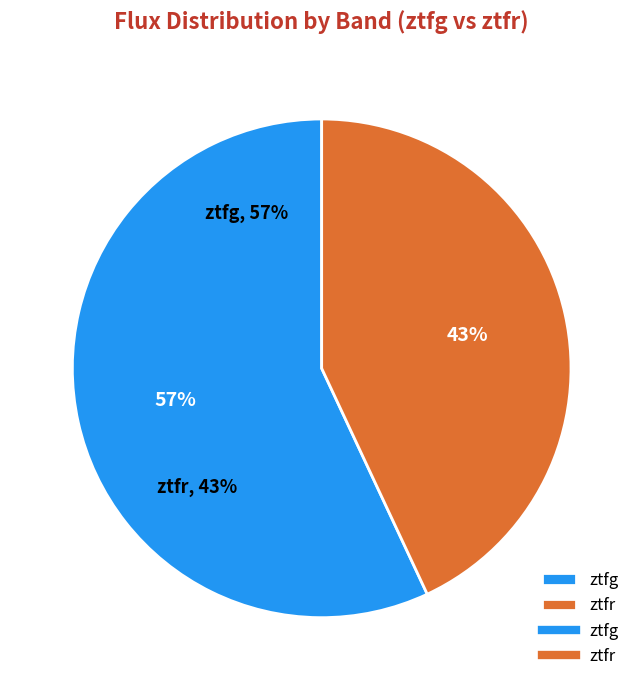

Between ztfg and ztfr, which is larger?

ztfg